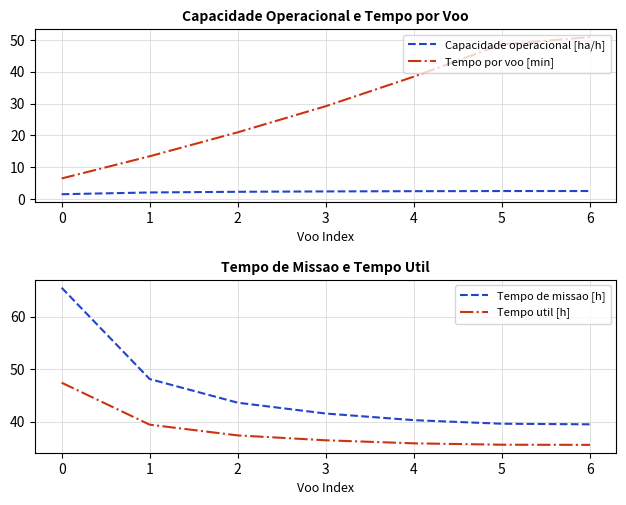

Reading left to right, extract all data points from this chart.

Capacidade operacional [ha/h]: 1.5	2.1	2.3	2.4	2.5	2.5	2.5
Tempo por voo [min]: 6.5	13.4	21.0	29.2	38.5	48.6	50.9
Tempo de missao [h]: 65.5	48.1	43.6	41.6	40.3	39.6	39.5
Tempo util [h]: 47.5	39.5	37.4	36.5	35.9	35.6	35.6